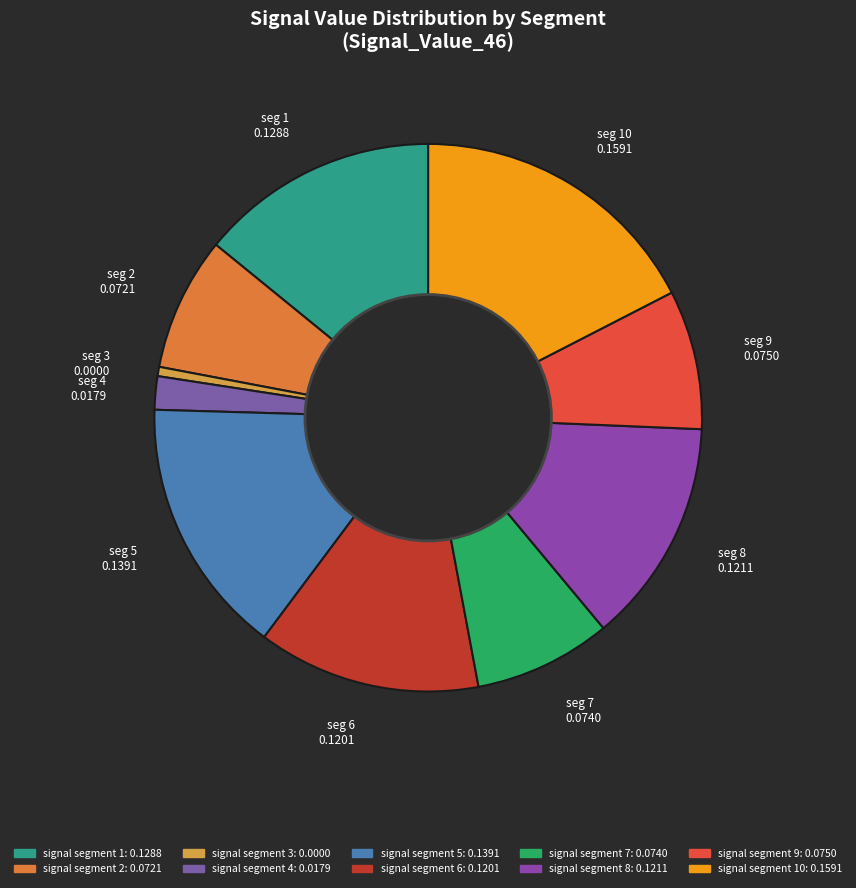

Which has a higher value, seg 3 0.0000 or seg 10 0.1591?

seg 10 0.1591